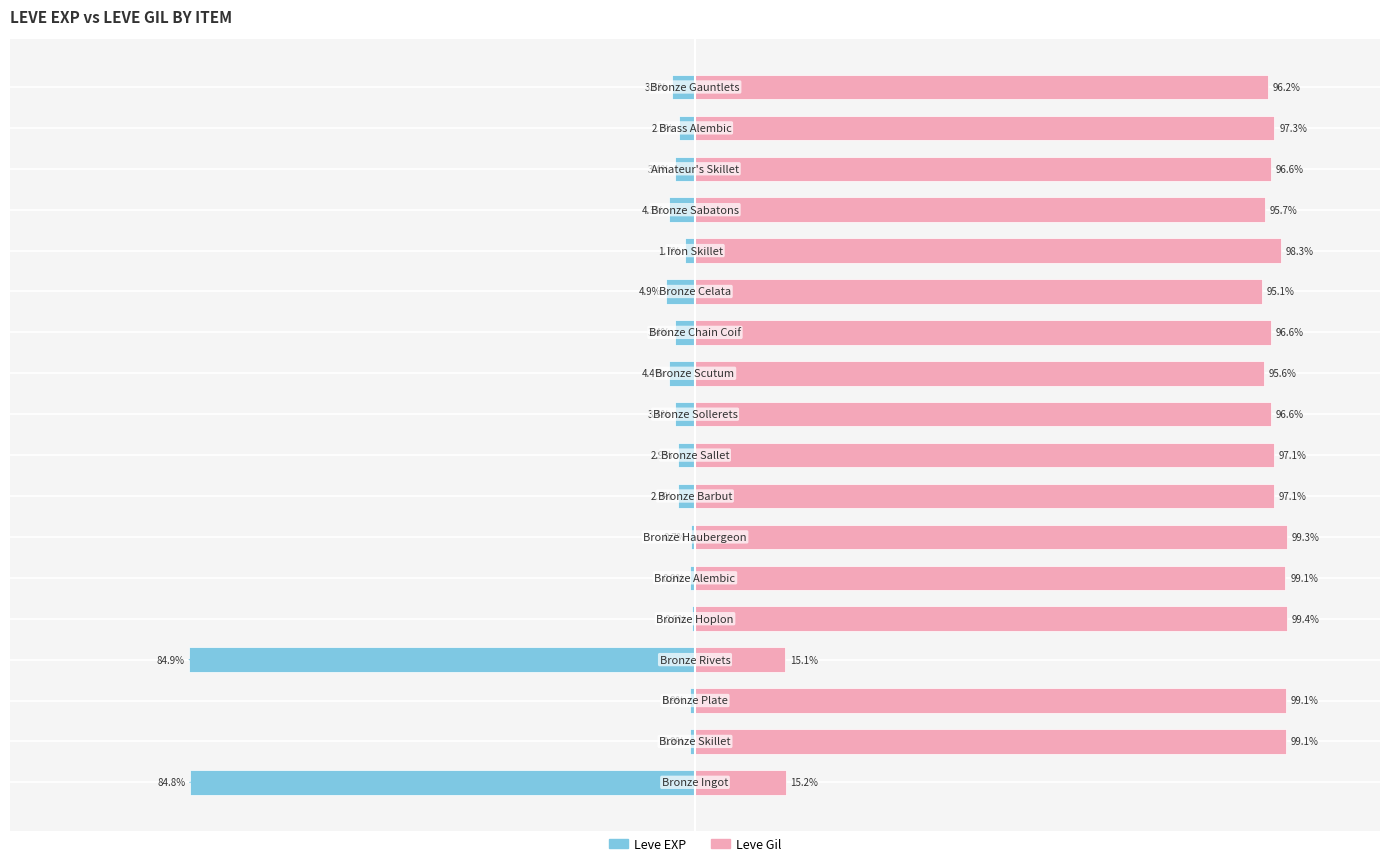

The Leve EXP series shows -7.3 at 12. True or false?

False